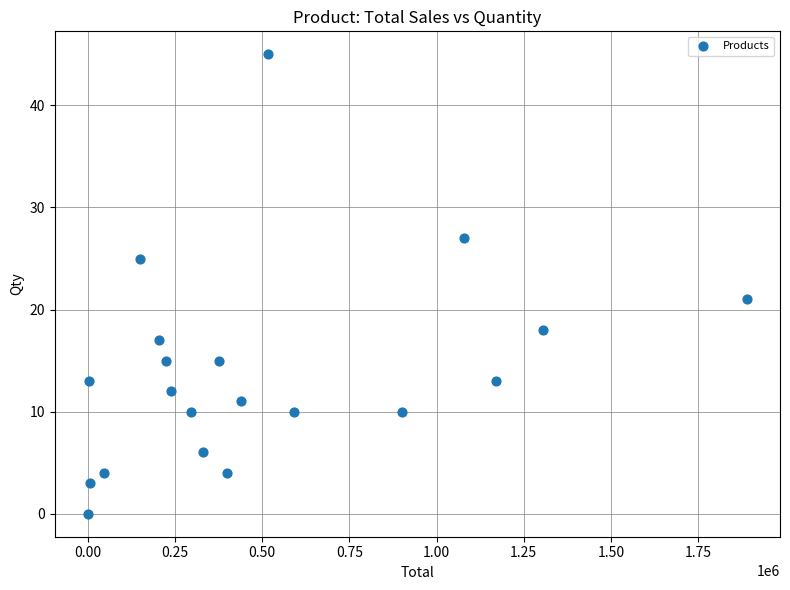

What is the range of Y values (max minus min)?

45